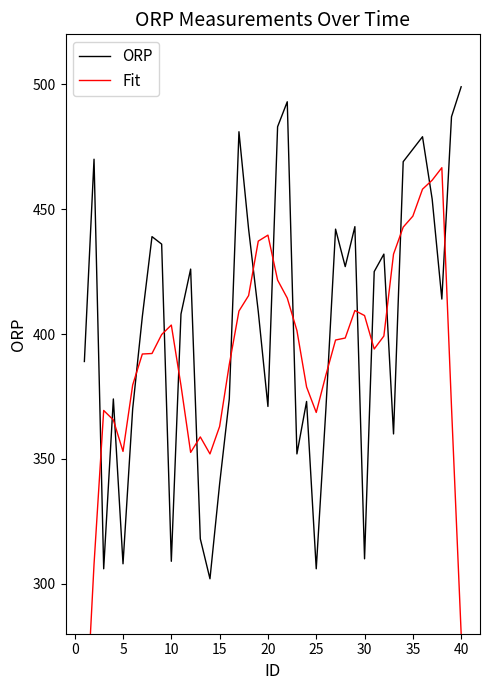

How many intersections are there between ORP and Fit?

18